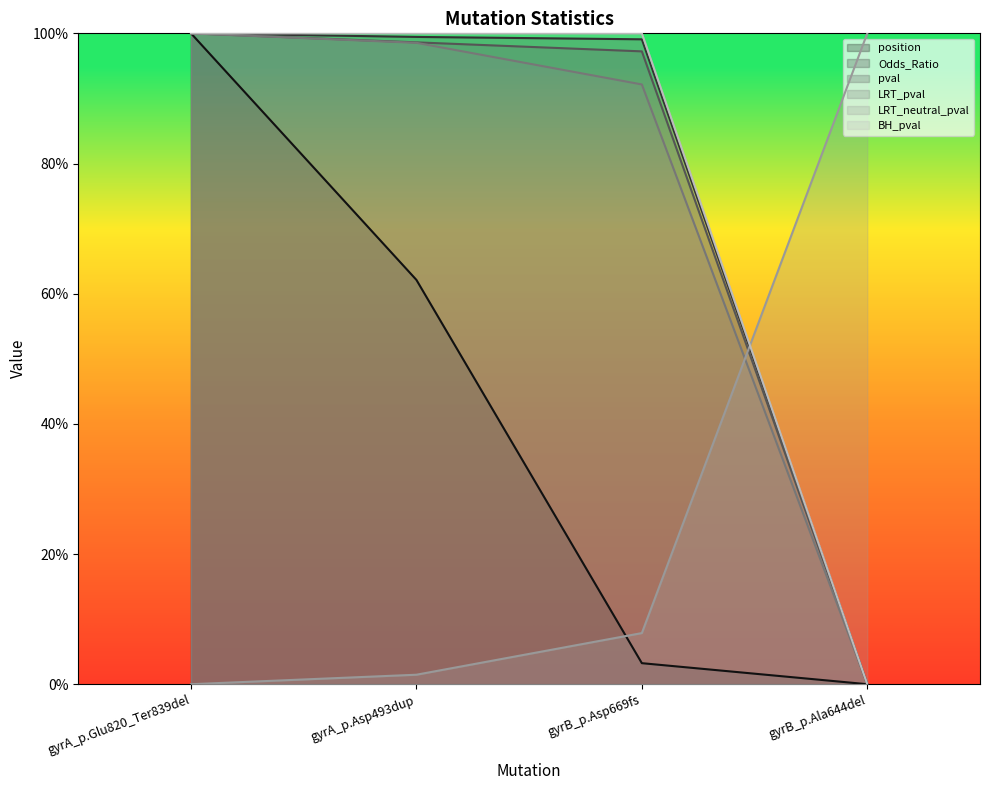

How many intersections are there between LRT_neutral_pval and LRT_pval?

1